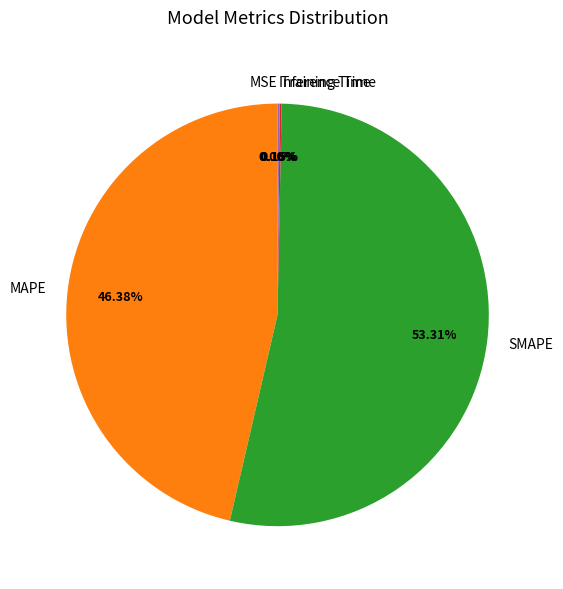

Is there any slice that represents more than half of the pie?

Yes